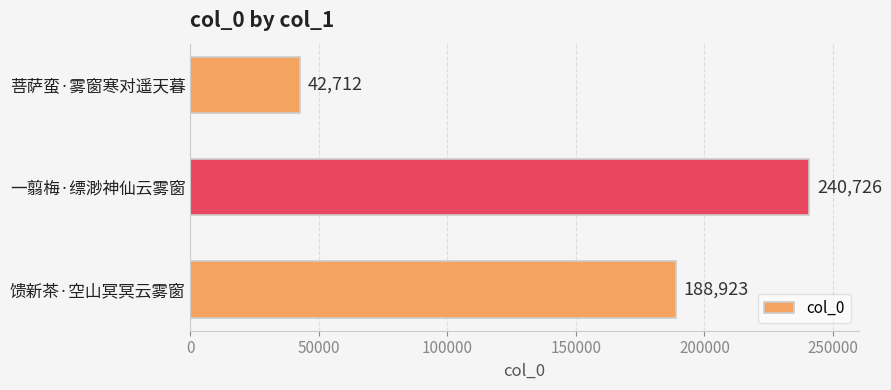

Reading top to bottom, transcribe all the data shown in this chart.

菩萨蛮·雾窗寒对遥天暮=42712	一翦梅·缥渺神仙云雾窗=240726	馈新茶·空山冥冥云雾窗=188923